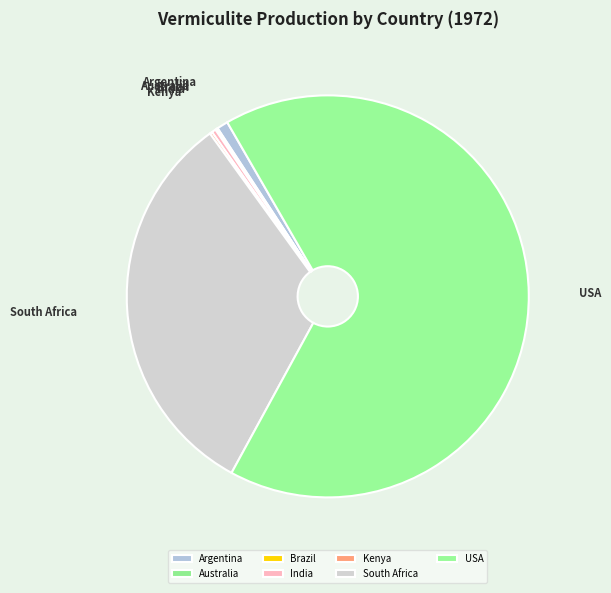

Does USA represent more than half of the total?

Yes